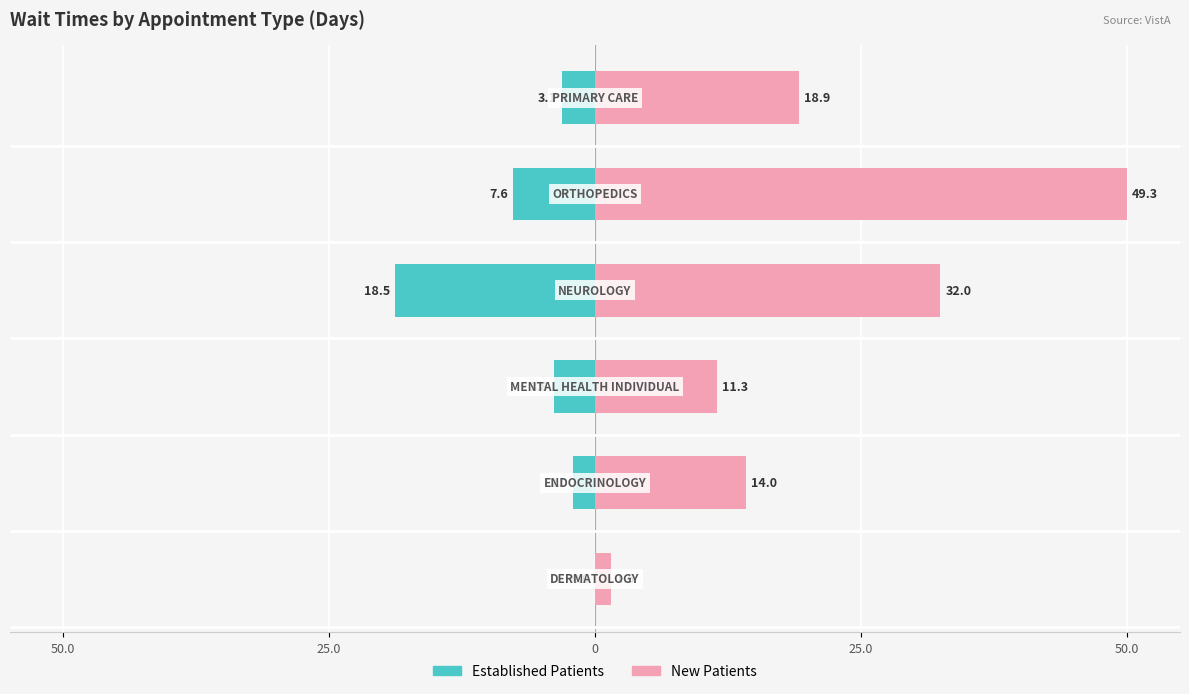

Rank the series by their average value, from lowest to highest.

Established Patients, New Patients